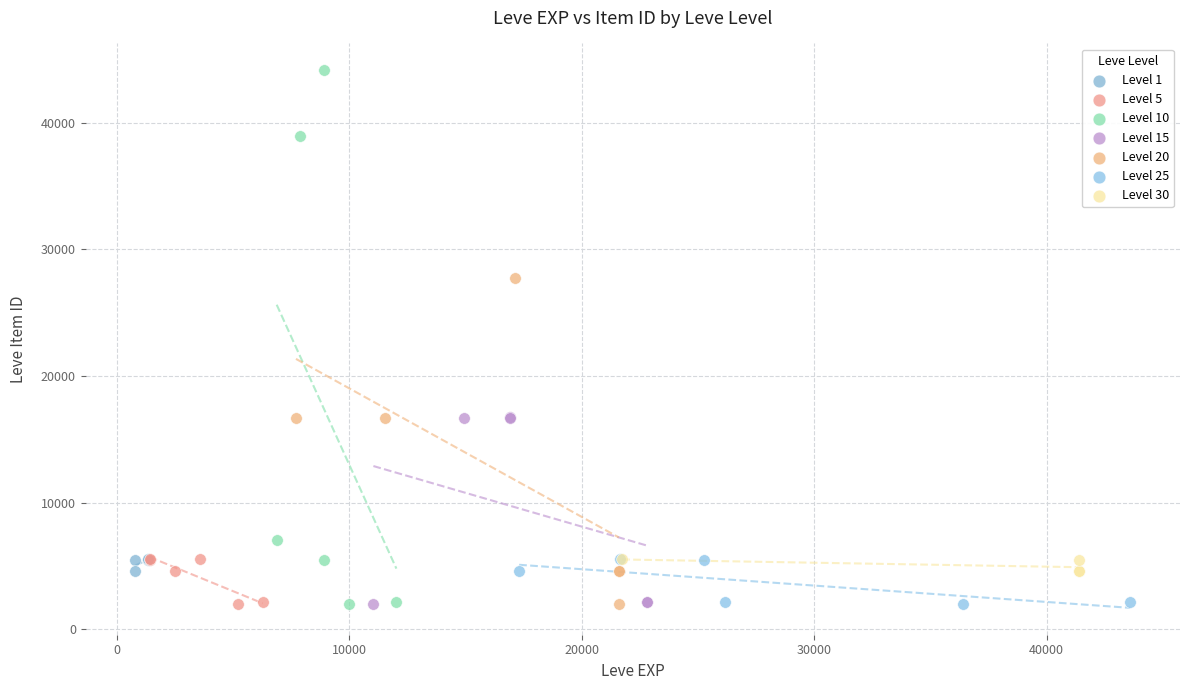

Which series contains the highest Y value?

Level 10